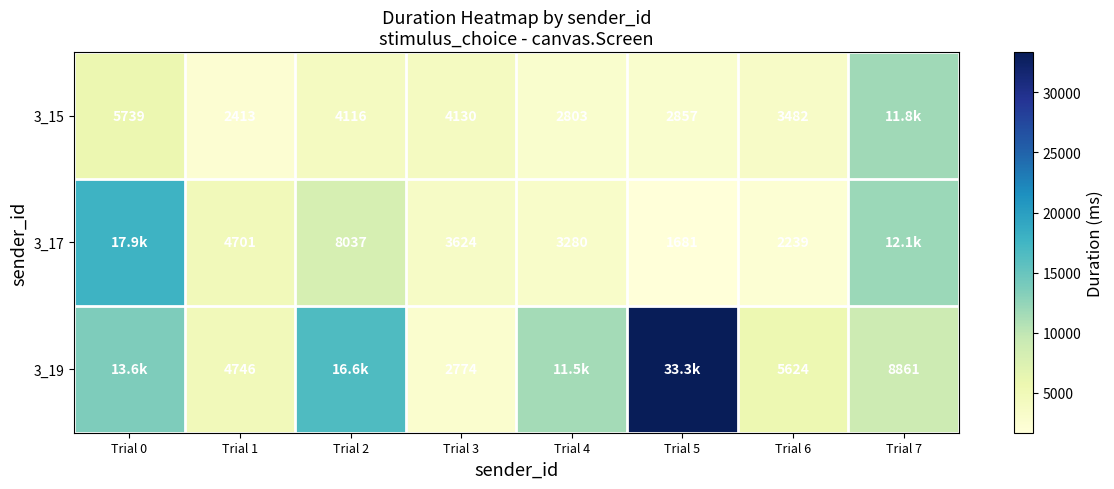

Is the value of 3_17 at Trial 3 greater than the value of 3_15 at Trial 3?

No